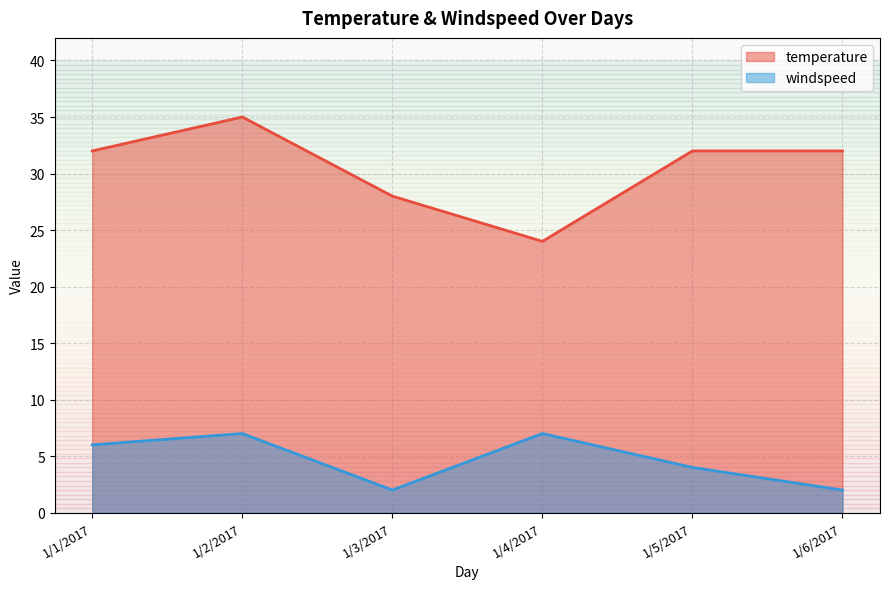

At which category does temperature reach its first local valley?

1/4/2017